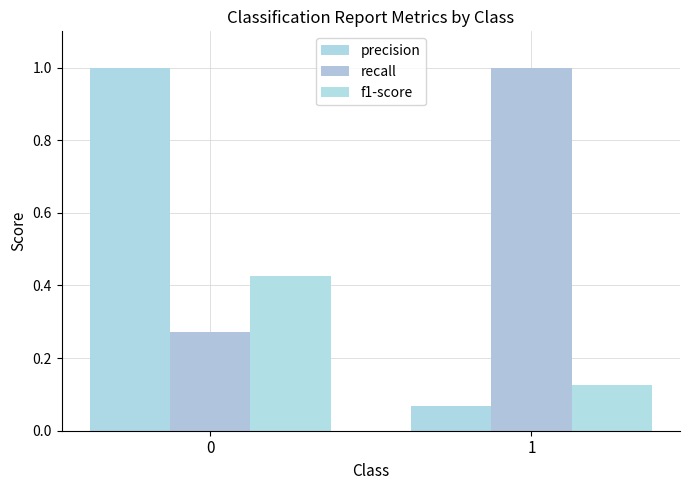

Reading left to right, transcribe all the data shown in this chart.

precision: 1.0	0.1
recall: 0.3	1.0
f1-score: 0.4	0.1